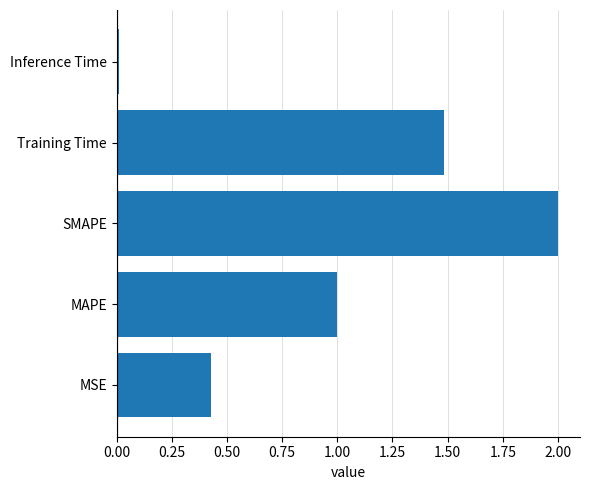

Is it true that the value at SMAPE is 2.0?

True